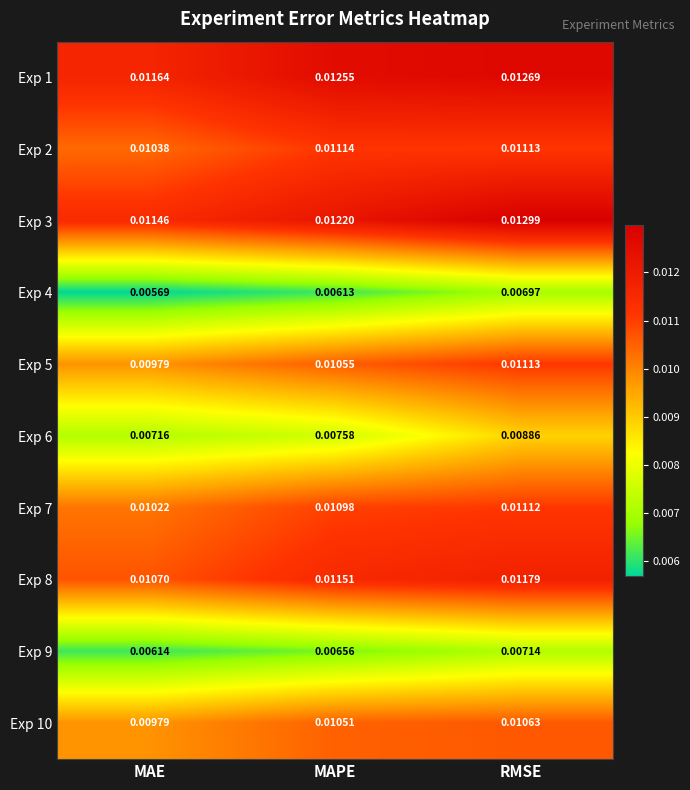

List the labels in order of Exp 5 value, smallest first.

MAE, MAPE, RMSE